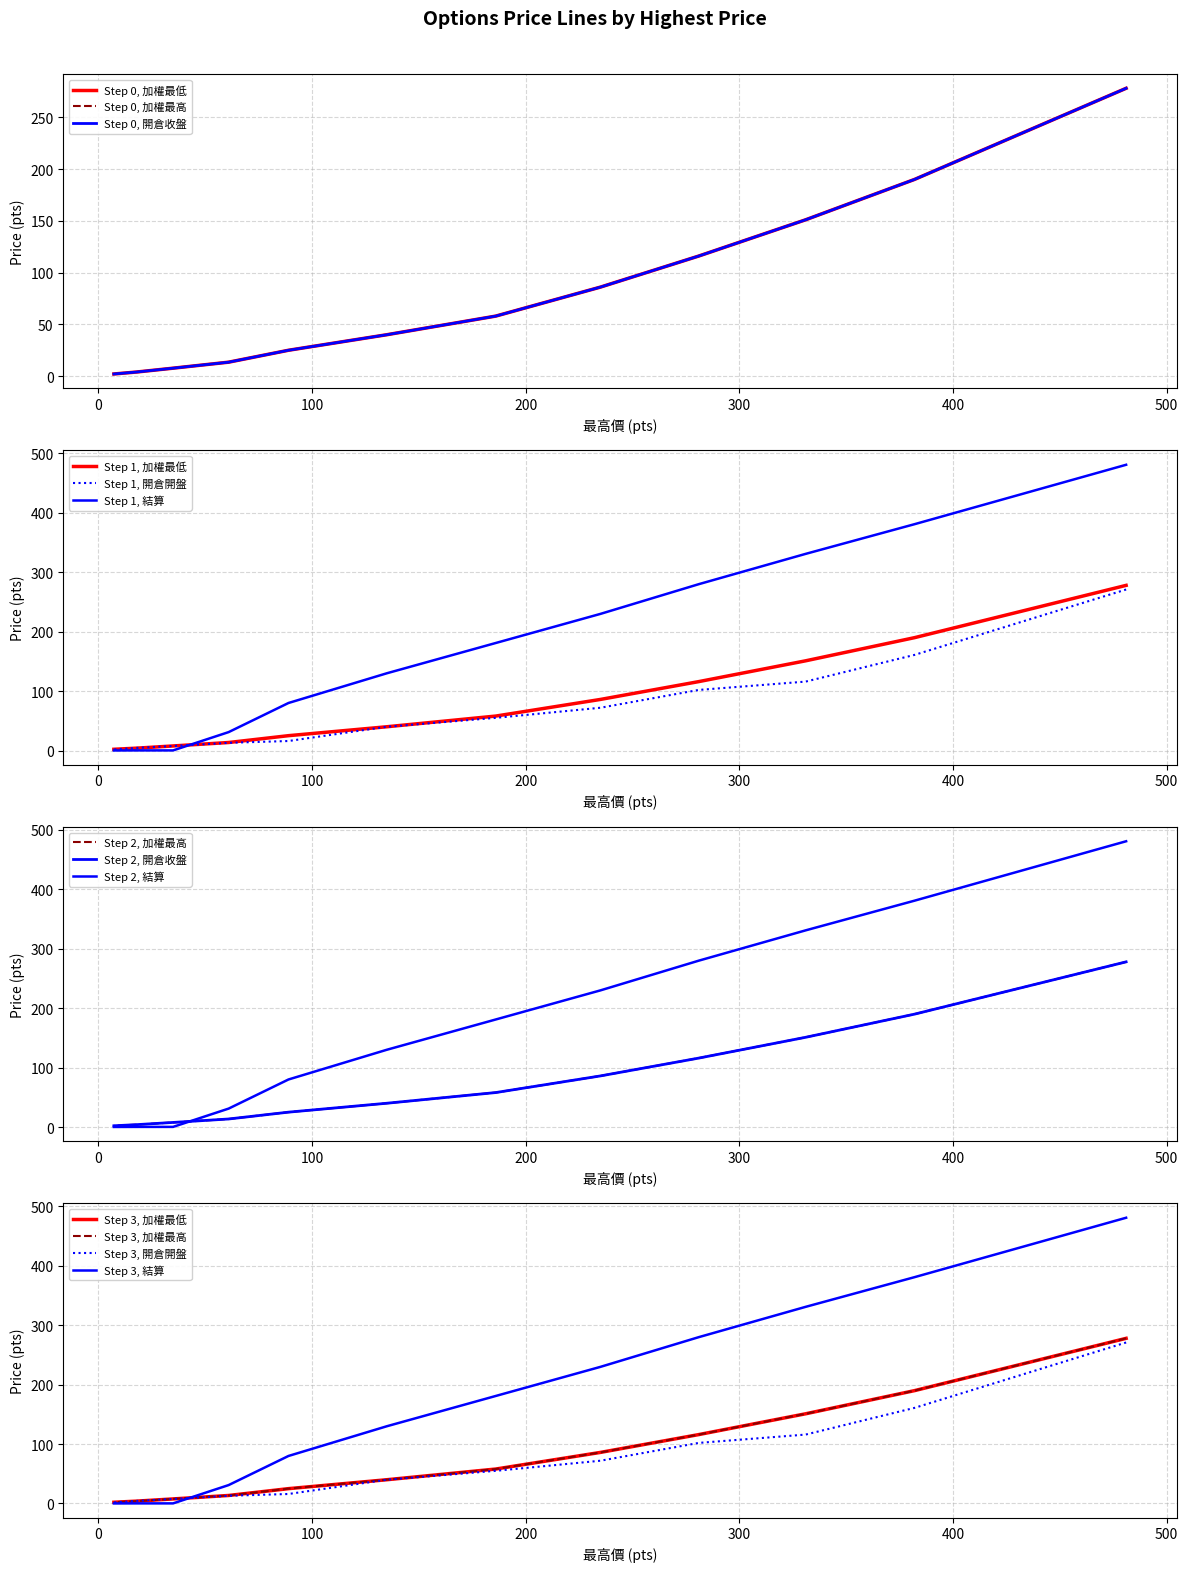

Does the chart display data point markers on the line(s)?

No